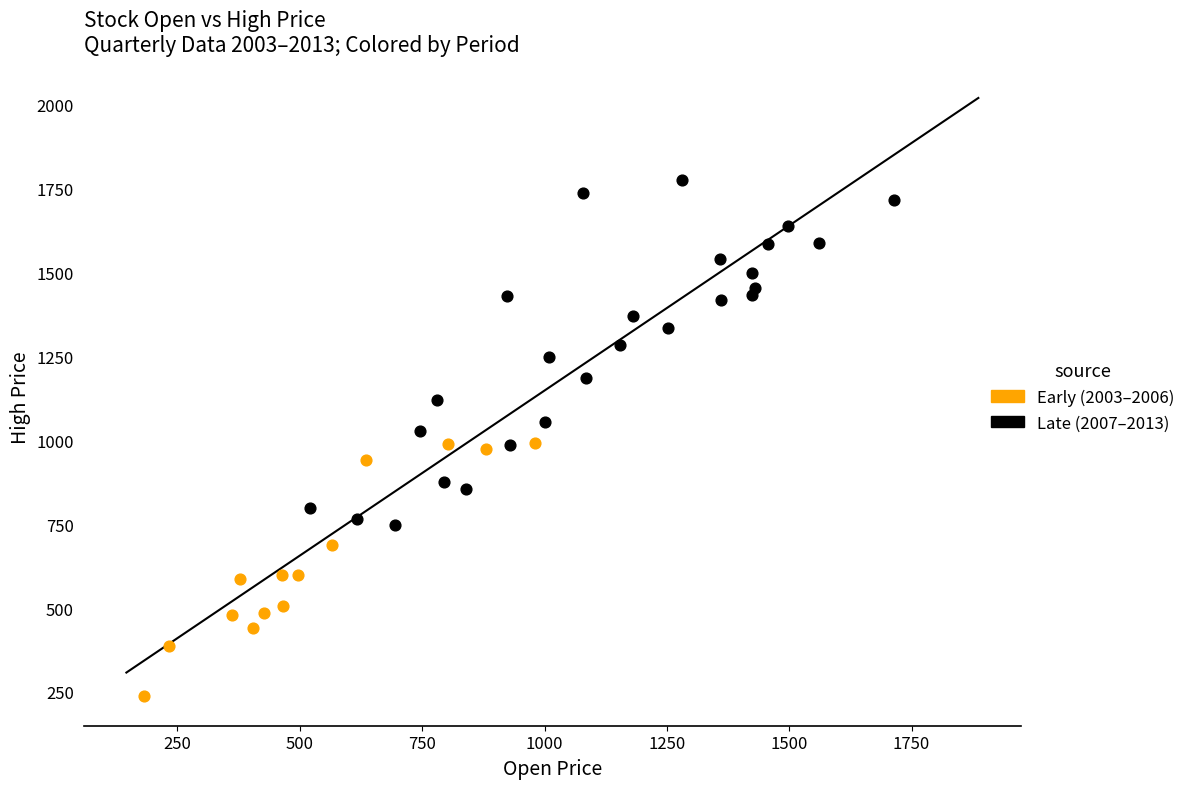

Which series has the largest Y range (max minus min)?

Late (2007–2013)